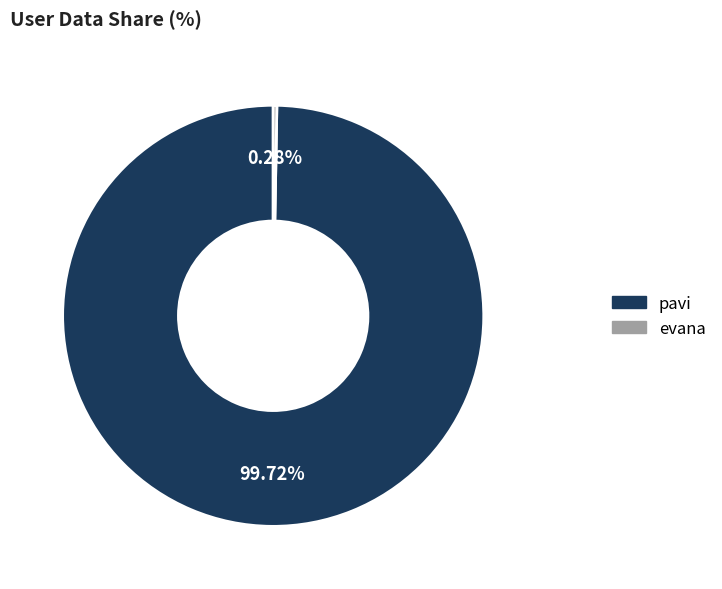

What is the majority slice?

pavi